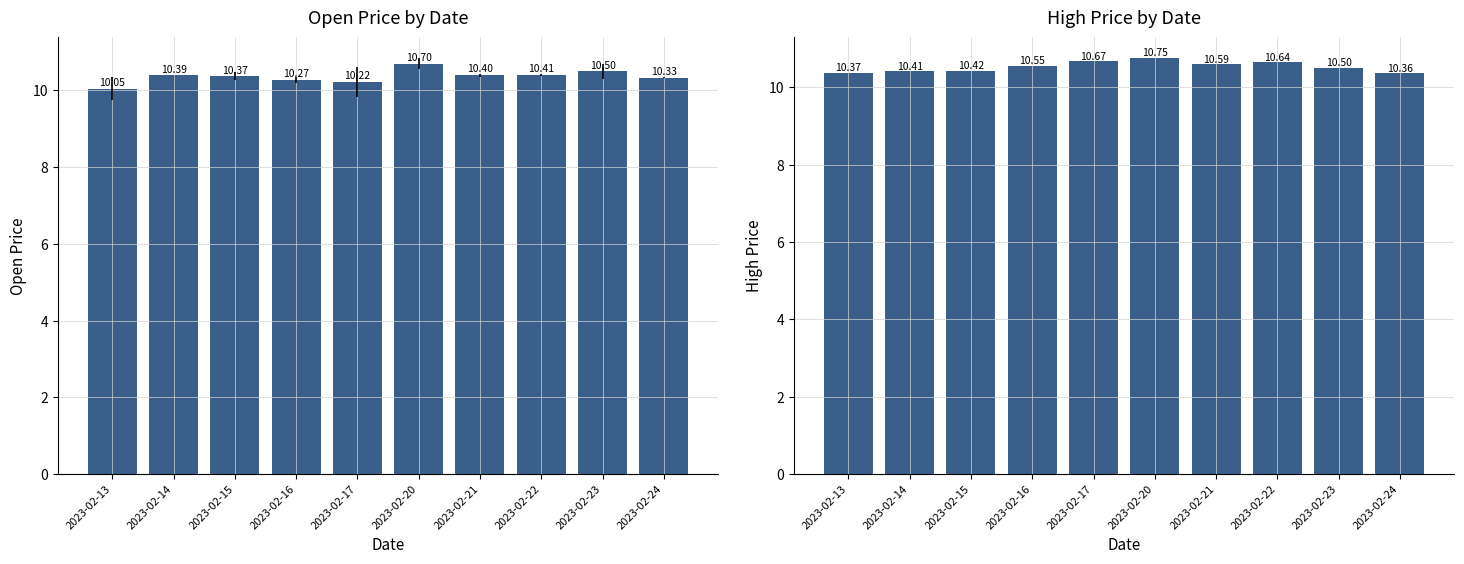

What is the difference between the high values at 2023-02-22 and 2023-02-16?

0.1